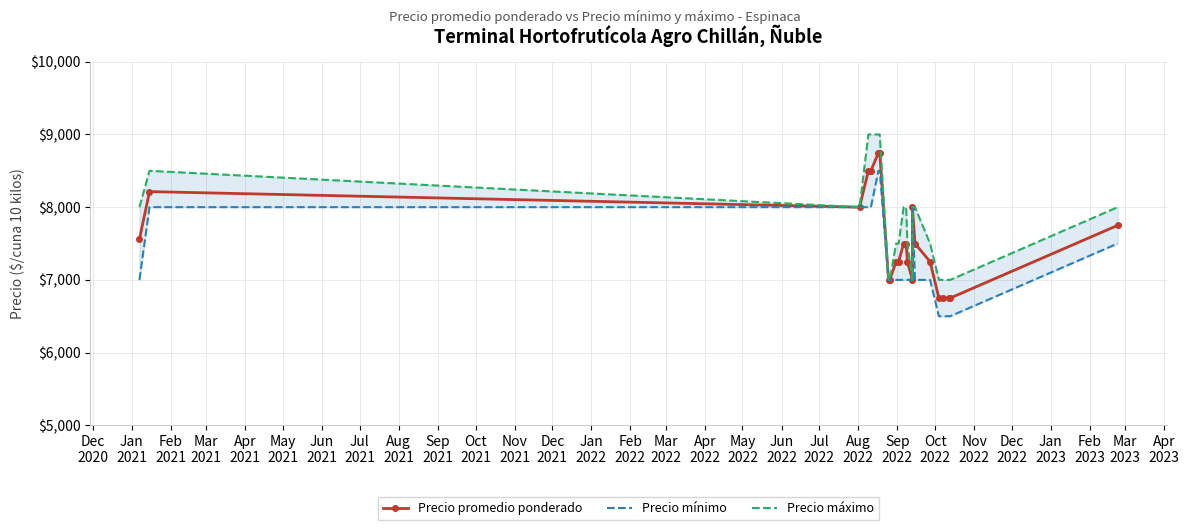

What are all the series names shown in the legend?

Precio promedio ponderado, Precio mínimo, Precio máximo